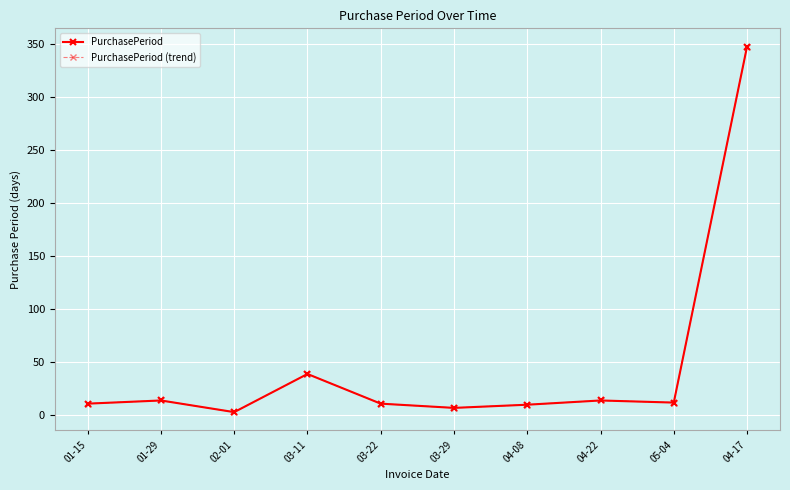

How many lines are shown in the chart?

2